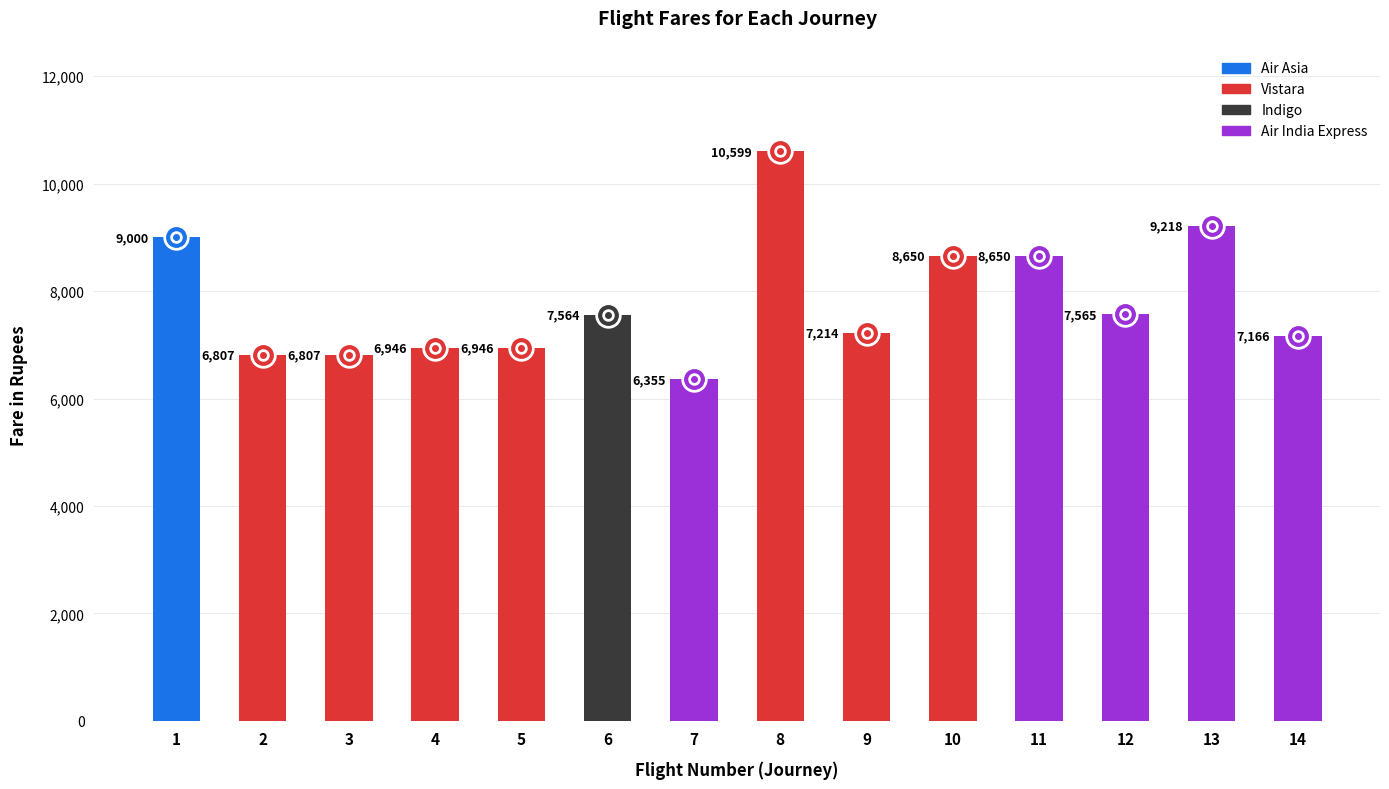

List the labels in order of value, smallest first.

7, 2, 3, 4, 5, 14, 9, 6, 12, 10, 11, 1, 13, 8